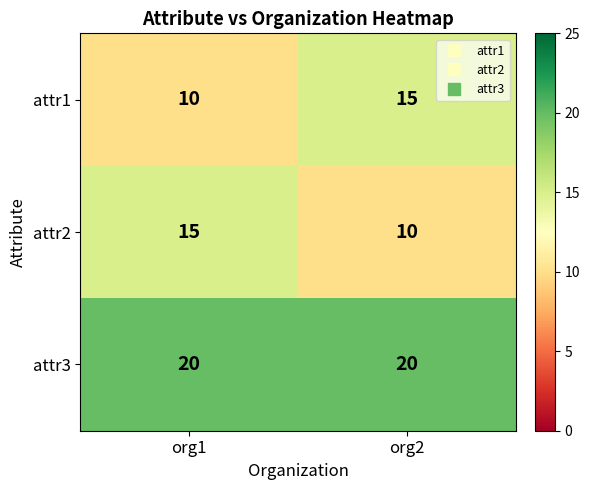

Is it true that attr1 equals 10 at org1?

True